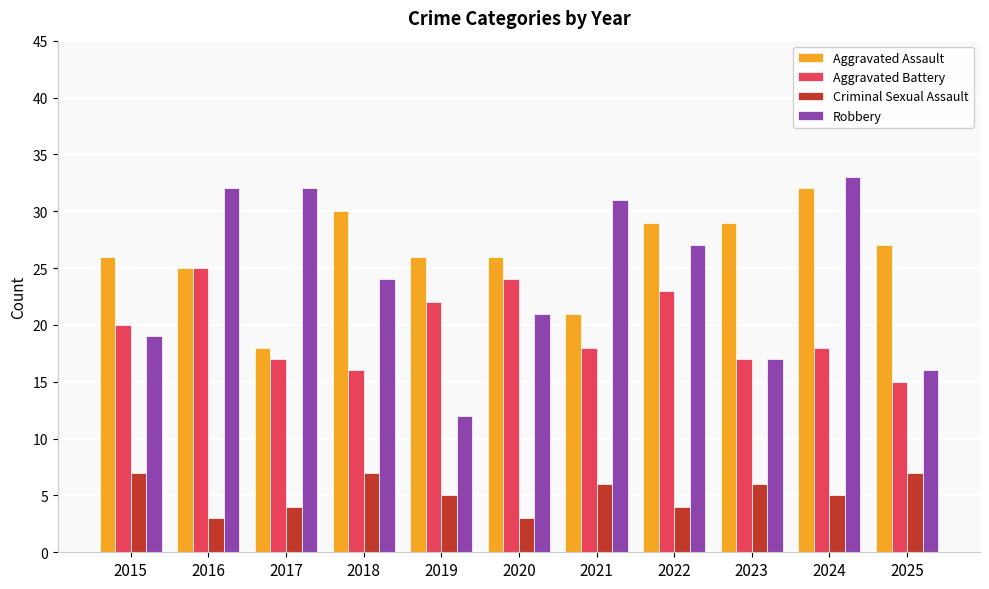

How many bars are there in each group?

4